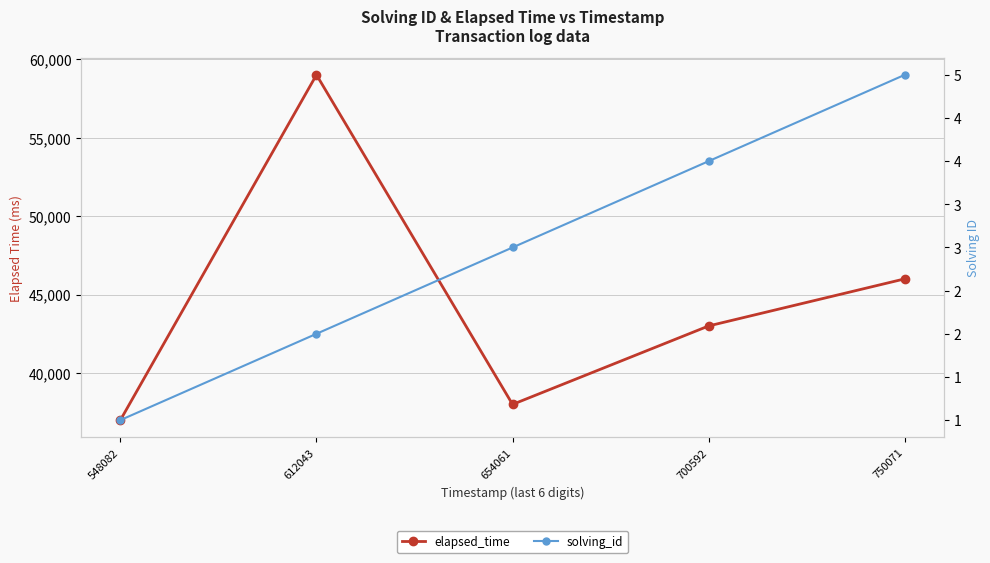

Which series has the largest range (max minus min)?

elapsed_time